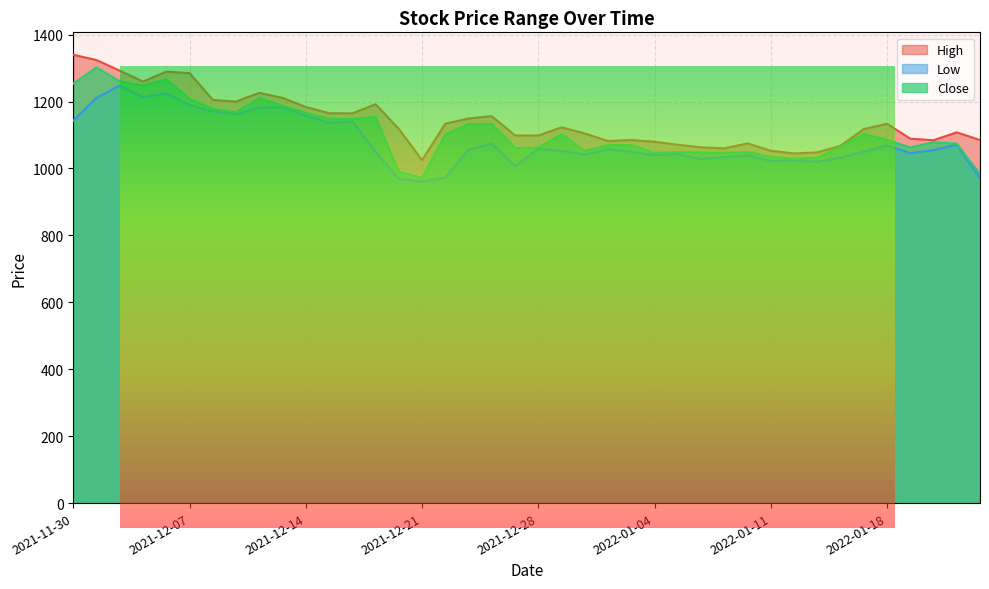

What is the label of the 15th point from the right?

2022-01-04